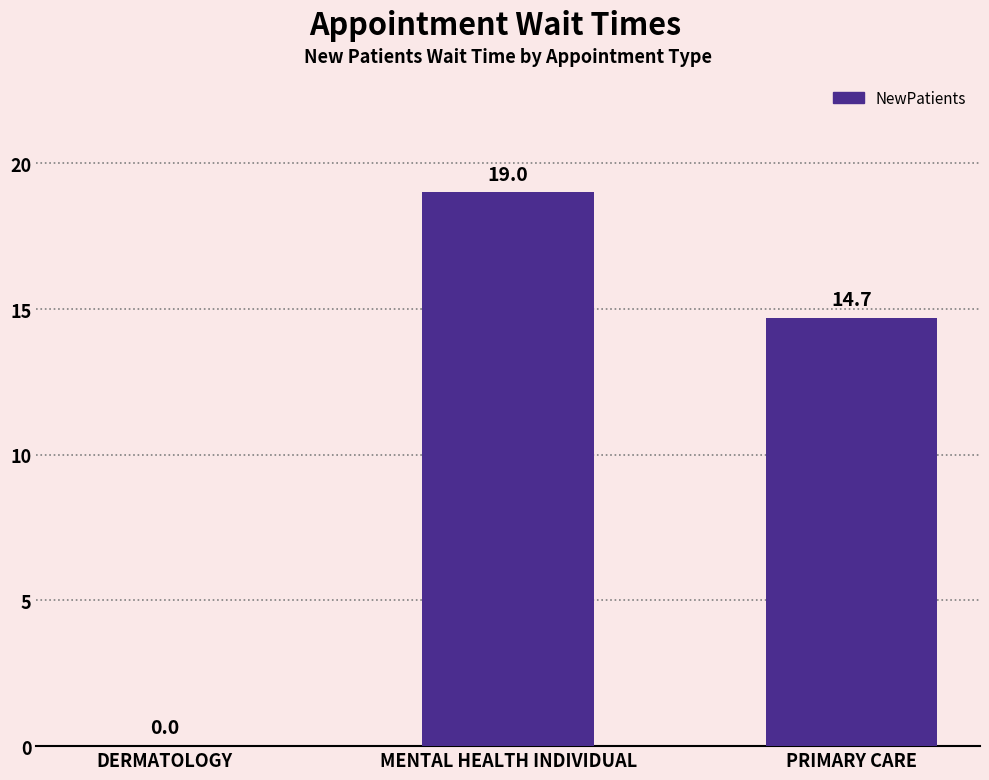

How many positive values are there?

2